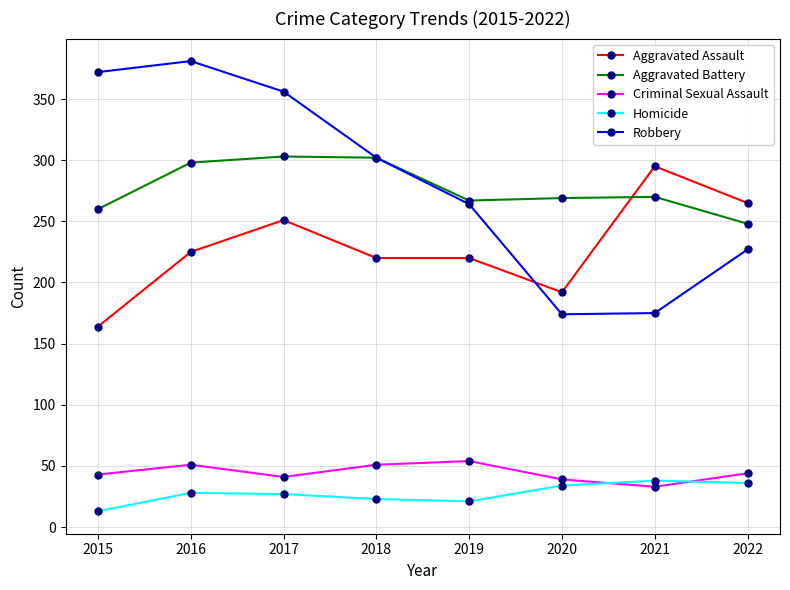

Which series has the widest spread of values?

Robbery